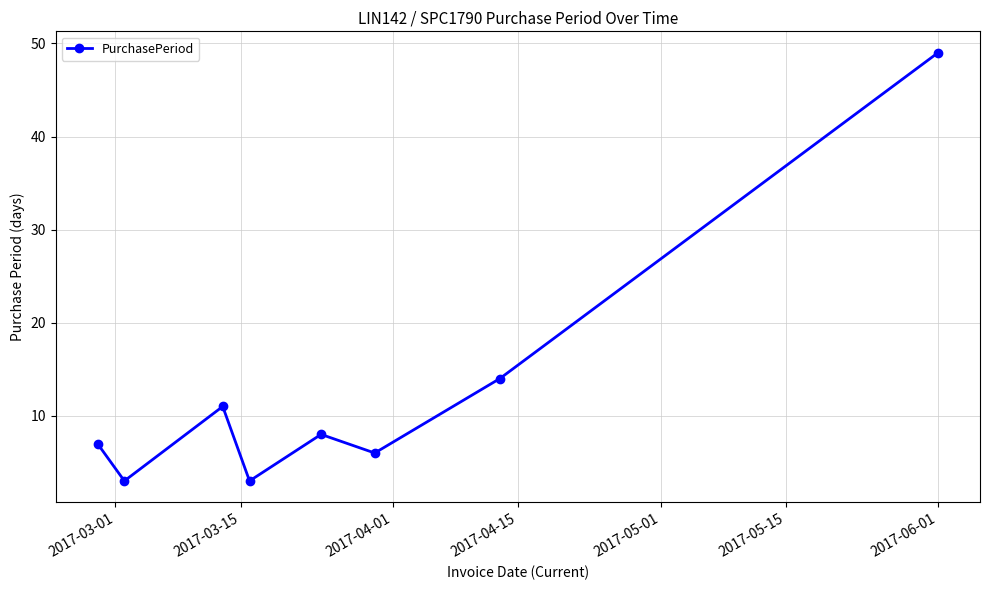

What is the greatest value displayed?

49